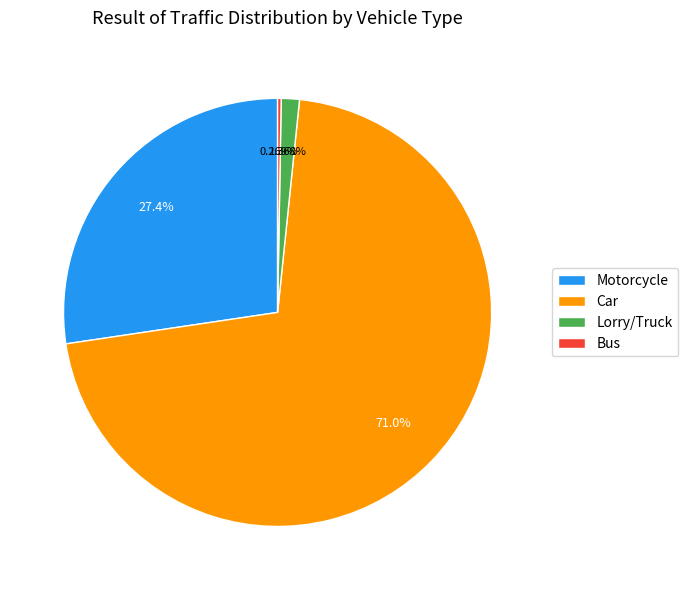

True or false: Motorcycle accounts for 27% of the total.

True